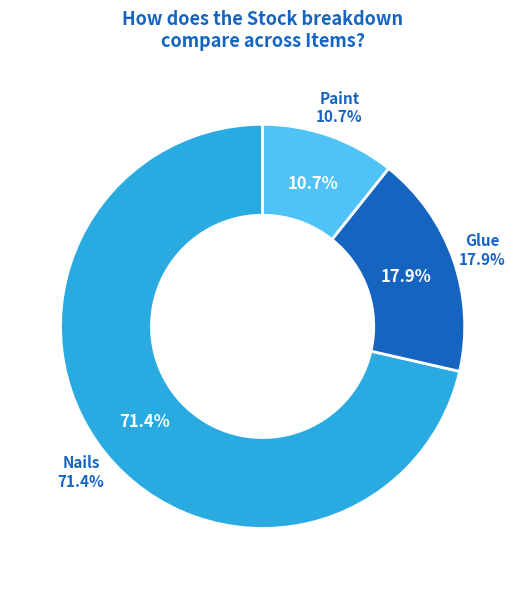

What percentage is NOT represented by Paint?

89.3%